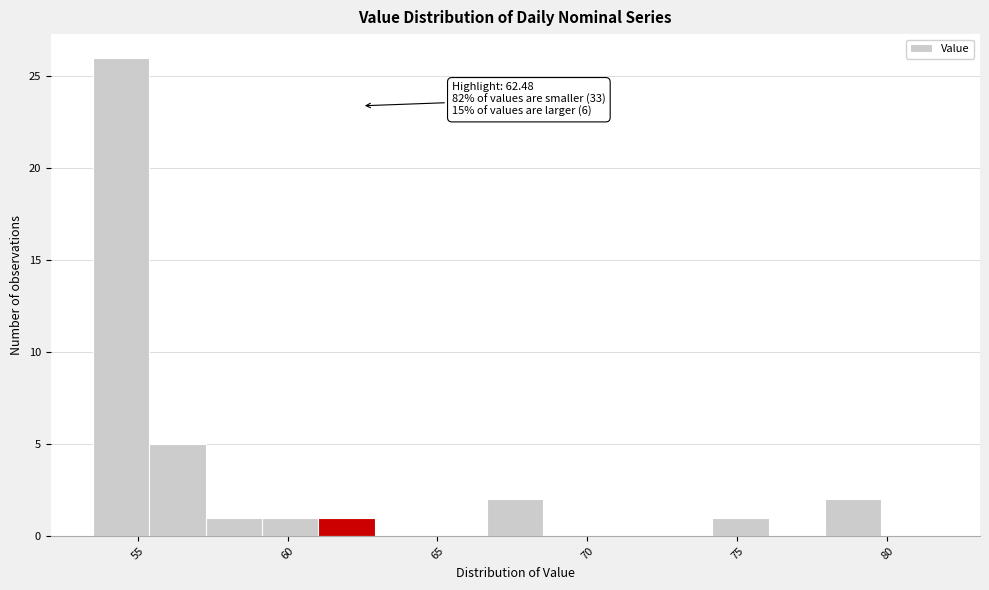

Read against the x-axis, roughly where is the centre of the tallest bar?

54.5